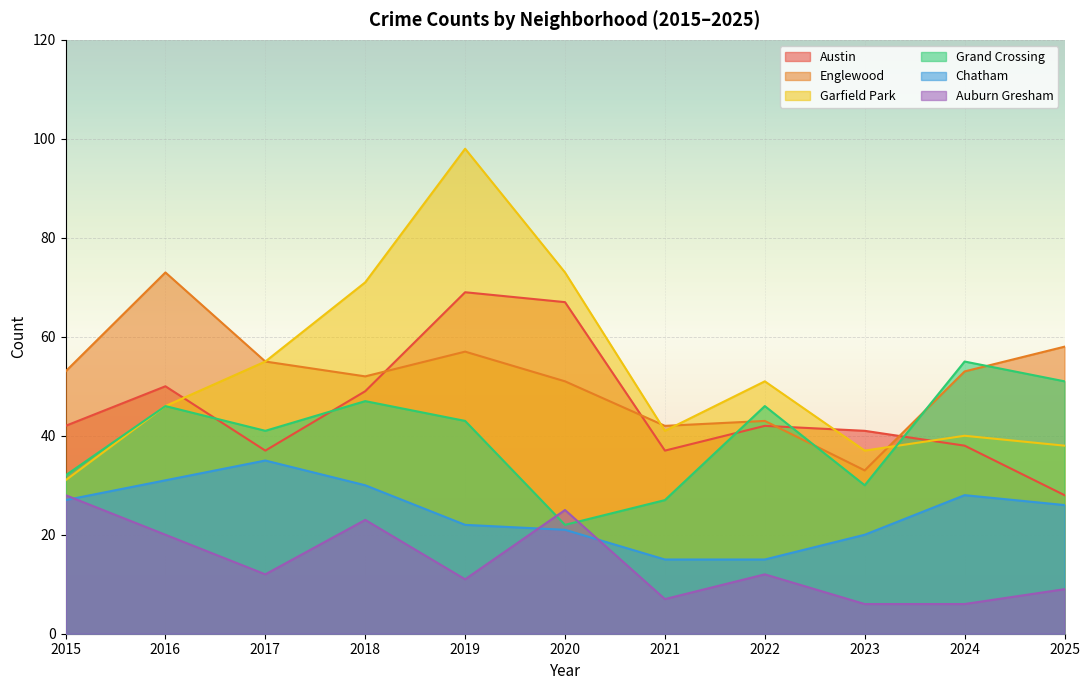

The value of Auburn Gresham at 2025 is 9. True or false?

True